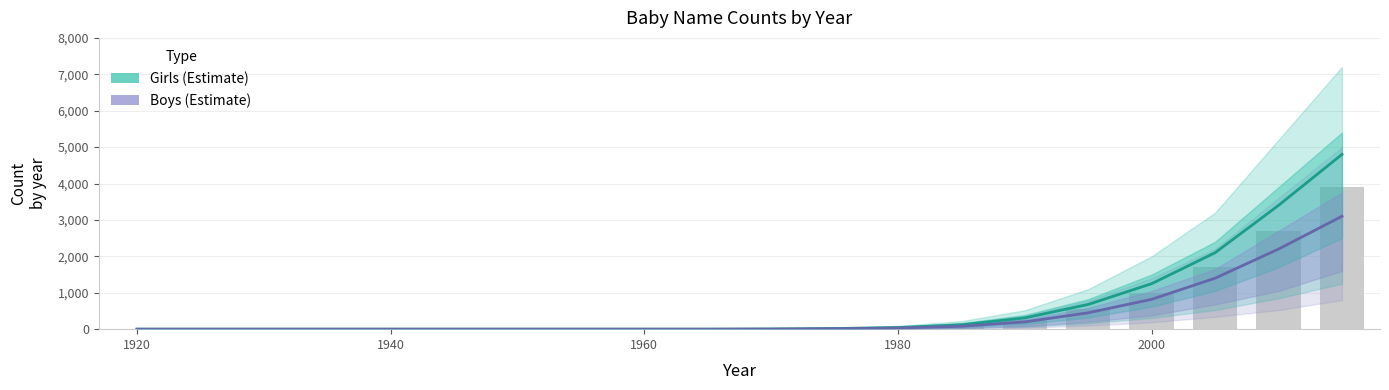

Count the number of data series in this chart.

2